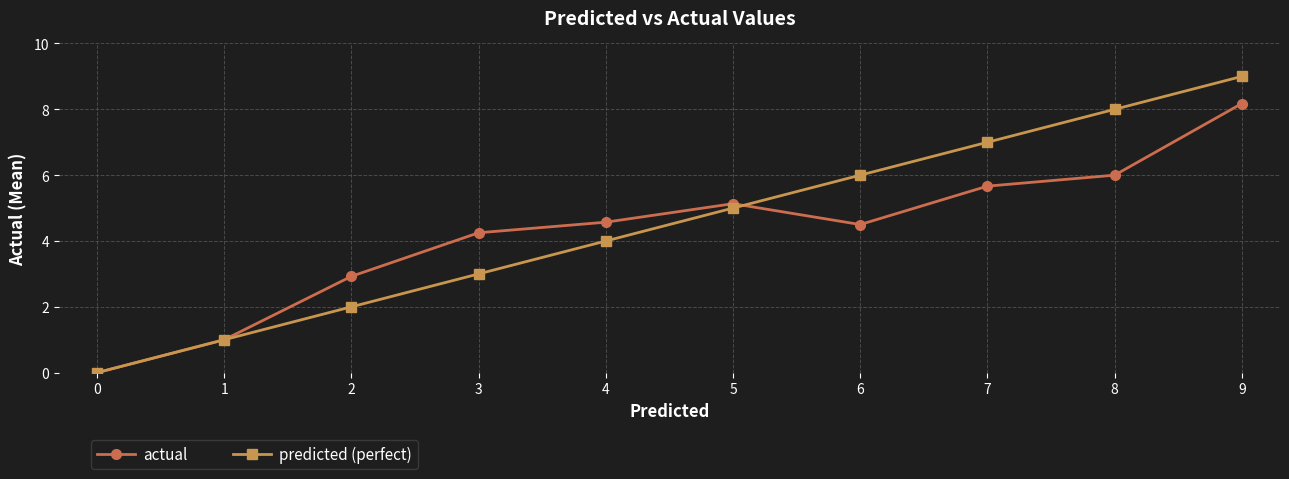

What is the approximate value of actual at 6?

4.5